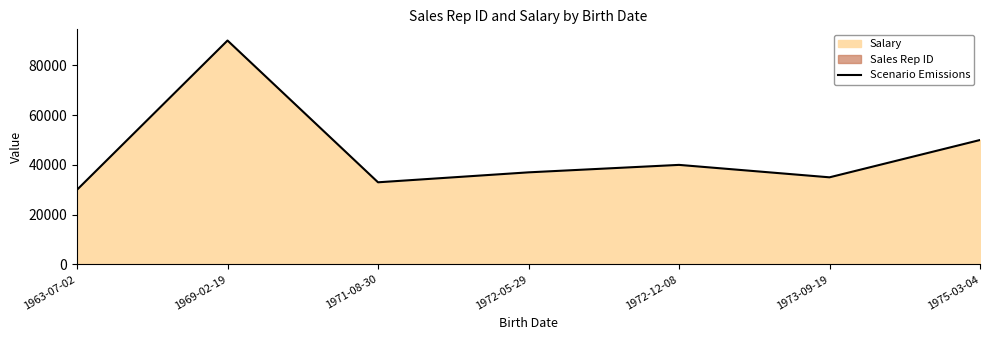

Does the chart have visible grid lines?

No